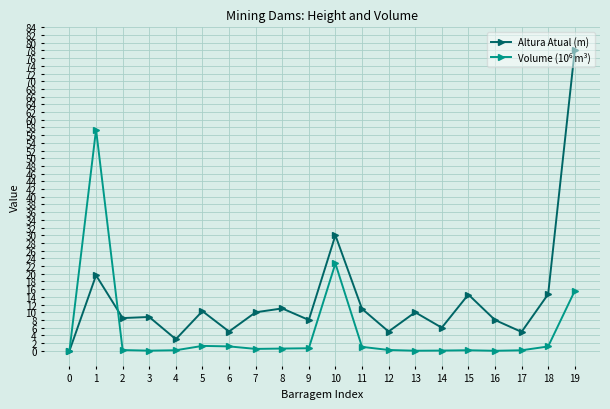

How many lines are shown in the chart?

2